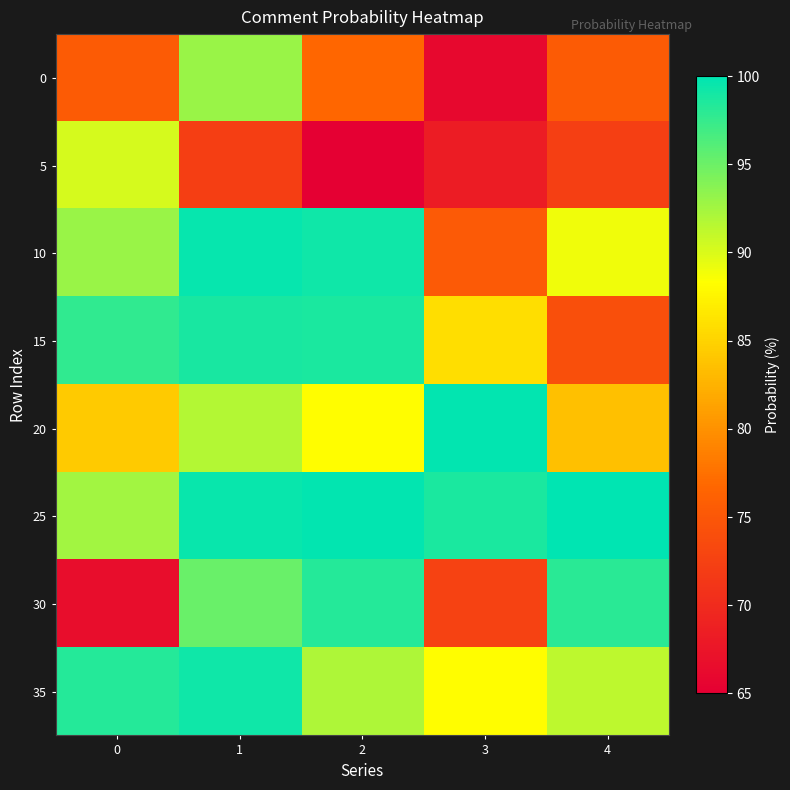

Which series has the largest total across all categories?

25